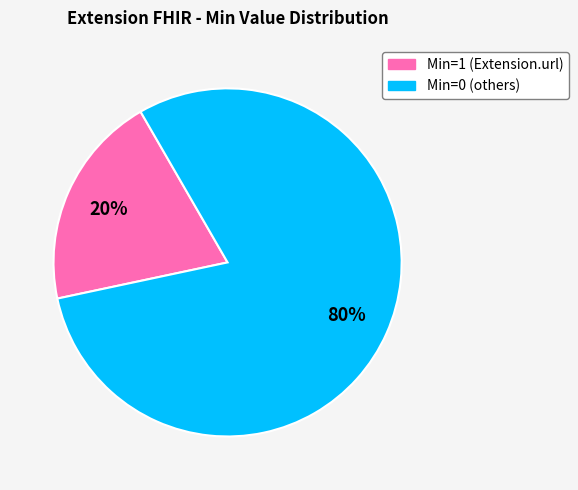

Is there a majority slice in this chart?

Yes